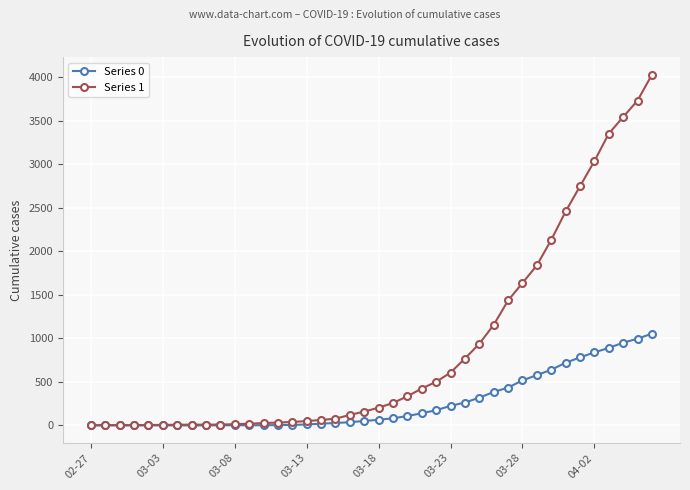

Which series has the largest total across all categories?

Series 1